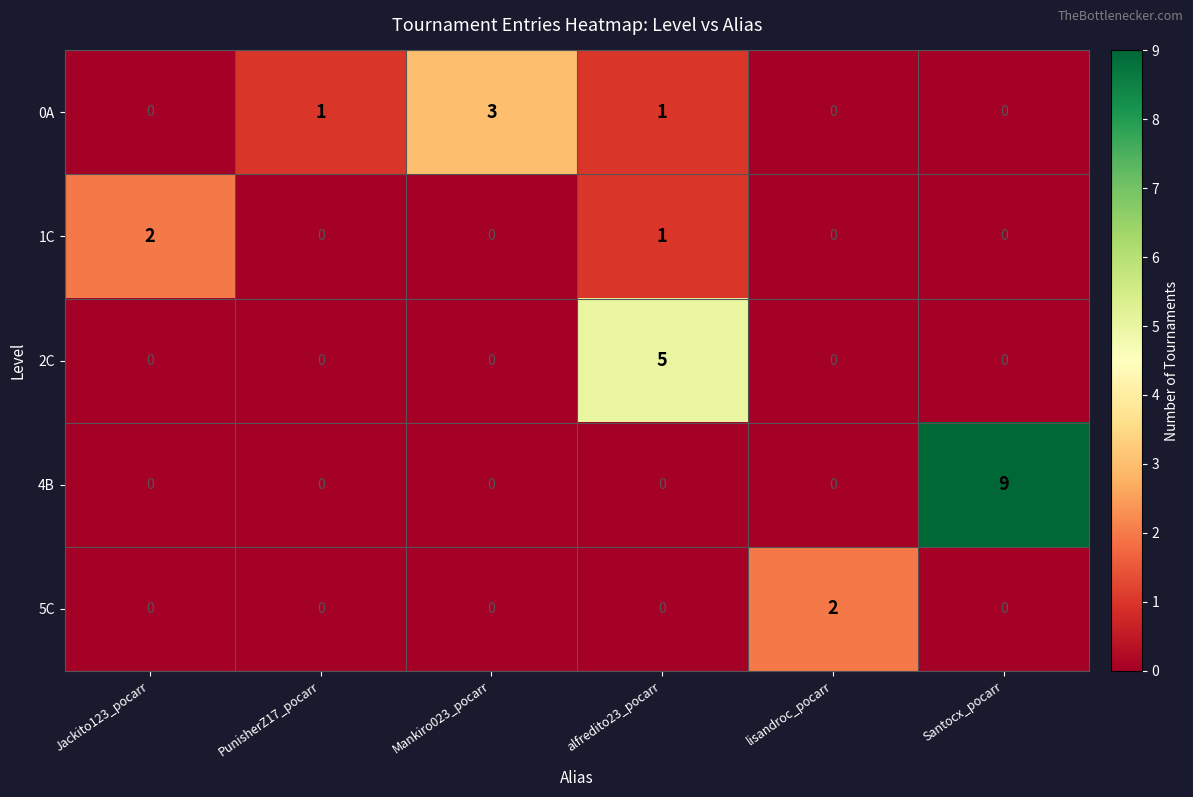

What is the difference between the maximum and minimum values in the 0A series?

3